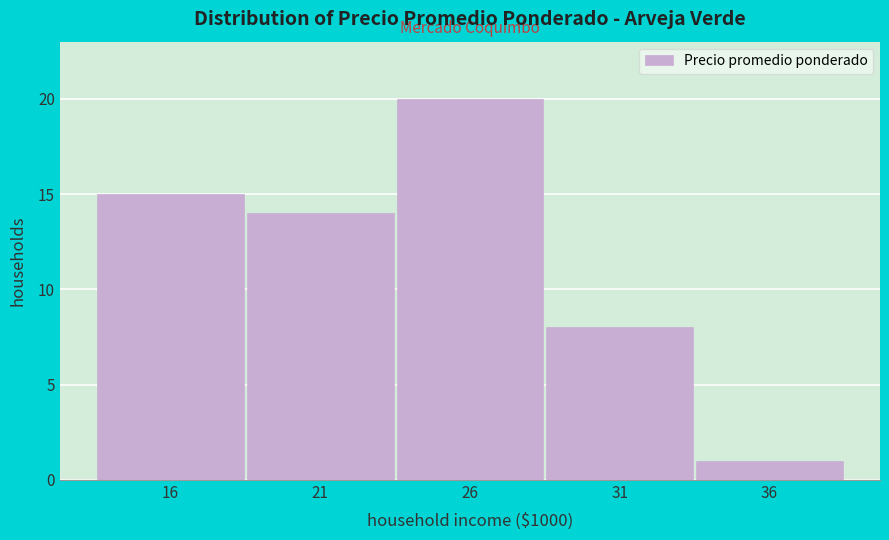

Reading left to right, extract all data points from this chart.

16=15	21=14	26=20	31=8	36=1